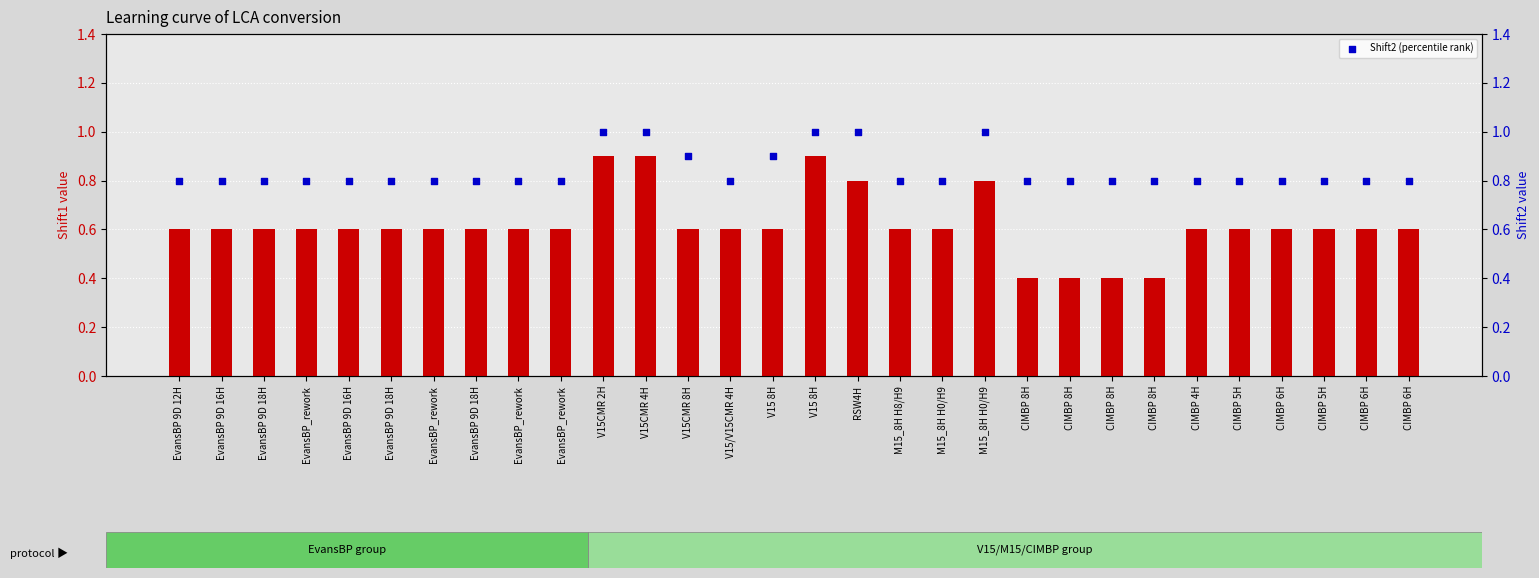

Which series has the largest total across all categories?

Shift2 (percentile rank)